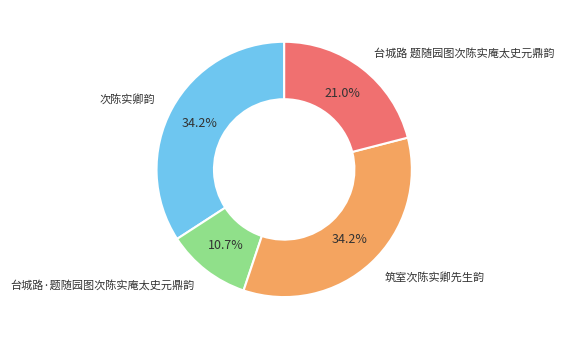

Does any single category account for the majority?

No